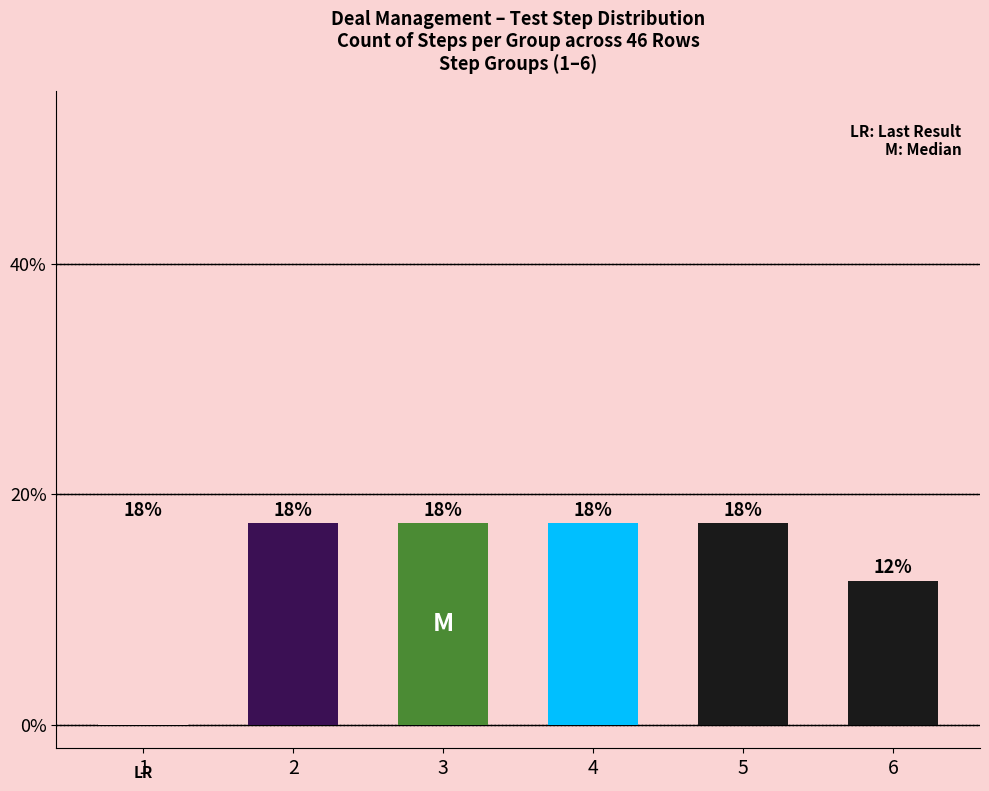

Reading left to right, what are all the values shown in this chart?

17.5	17.5	17.5	17.5	17.5	12.5